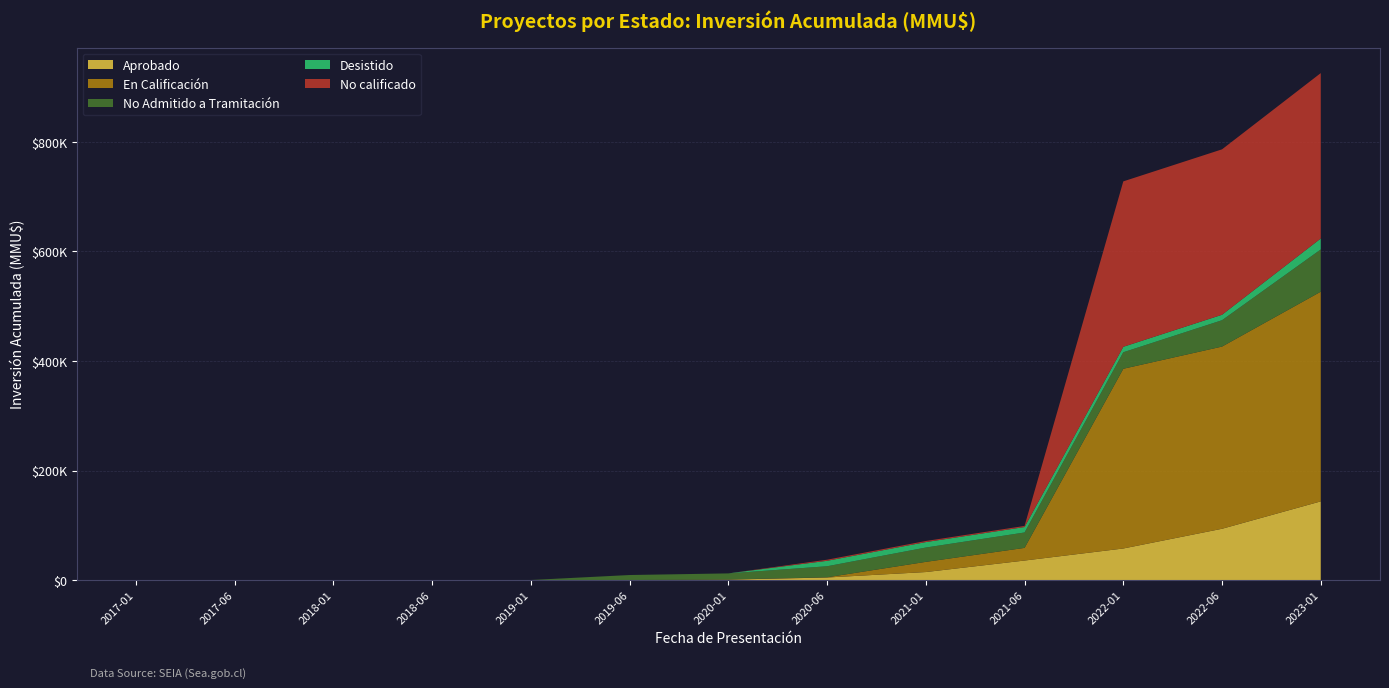

Reading left to right, list all the values displayed in this chart.

Aprobado: 2017-01=0	2017-06=0	2018-01=0	2018-06=0	2019-01=0	2019-06=40	2020-01=815	2020-06=4688	2021-01=14656	2021-06=35656	2022-01=57656	2022-06=93656	2023-01=143656
En Calificación: 2017-01=0	2017-06=0	2018-01=0	2018-06=0	2019-01=0	2019-06=0	2020-01=200	2020-06=400	2021-01=18600	2021-06=23100	2022-01=328100	2022-06=332600	2023-01=382800
No Admitido a Tramitación: 2017-01=0	2017-06=37	2018-01=74	2018-06=111	2019-01=148	2019-06=9148	2020-01=11148	2020-06=20148	2021-01=26148	2021-06=28148	2022-01=30148	2022-06=48148	2023-01=77148
Desistido: 2017-01=0	2017-06=0	2018-01=0	2018-06=0	2019-01=0	2019-06=40	2020-01=40	2020-06=9943	2021-01=9943	2021-06=9943	2022-01=9943	2022-06=9943	2023-01=19943
No calificado: 2017-01=0	2017-06=0	2018-01=0	2018-06=0	2019-01=0	2019-06=0	2020-01=0	2020-06=2000	2021-01=2000	2021-06=2000	2022-01=302000	2022-06=302000	2023-01=302000